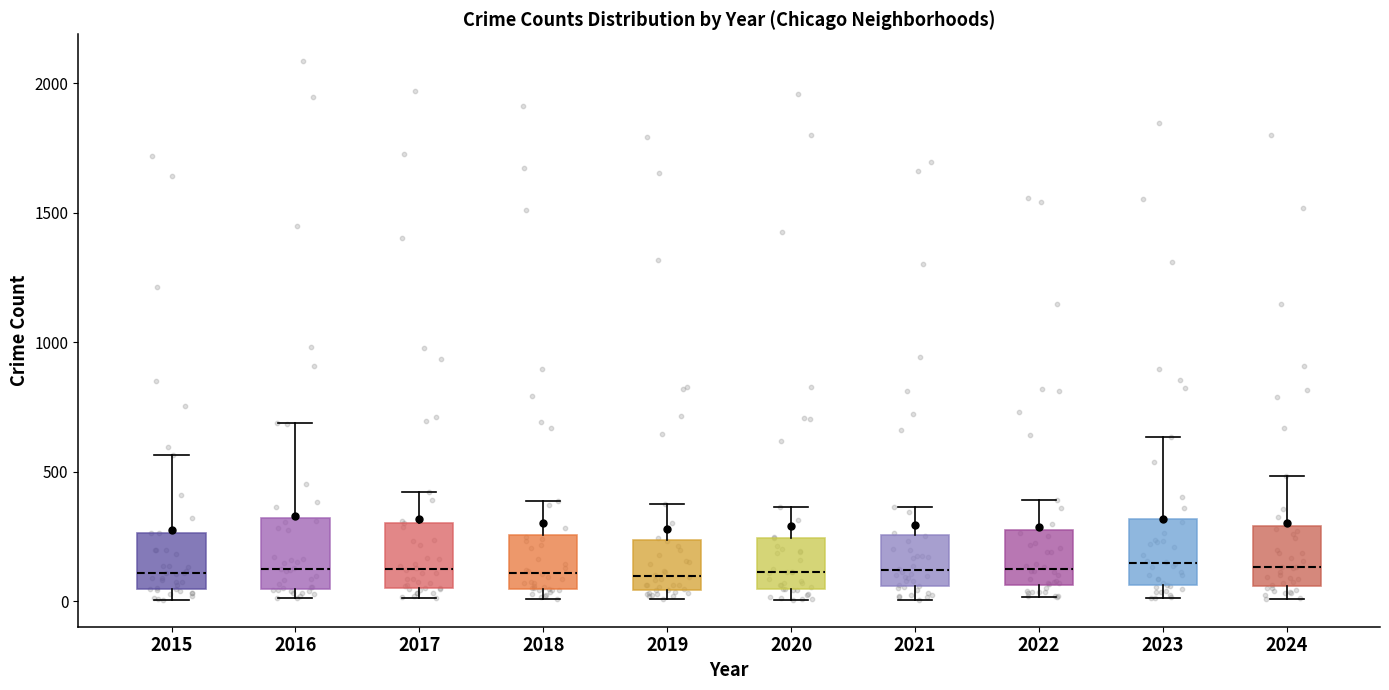

Reading left to right, read every box against the y-axis: the position of its median line, the range the box covers, and the ends of its whiskers. The values are not printed on the chart, so give them approximately, as read against the axis.

2015: median 100, box 50 to 250, whiskers 0 to 550
2016: median 150, box 50 to 300, whiskers 0 to 700
2017: median 100, box 50 to 300, whiskers 0 to 400
2018: median 100, box 50 to 250, whiskers 0 to 400
2019: median 100, box 50 to 250, whiskers 0 to 400
2020: median 100, box 50 to 250, whiskers 0 to 350
2021: median 100, box 50 to 250, whiskers 0 to 350
2022: median 100, box 50 to 250, whiskers 0 to 400
2023: median 150, box 50 to 300, whiskers 0 to 650
2024: median 150, box 50 to 300, whiskers 0 to 500